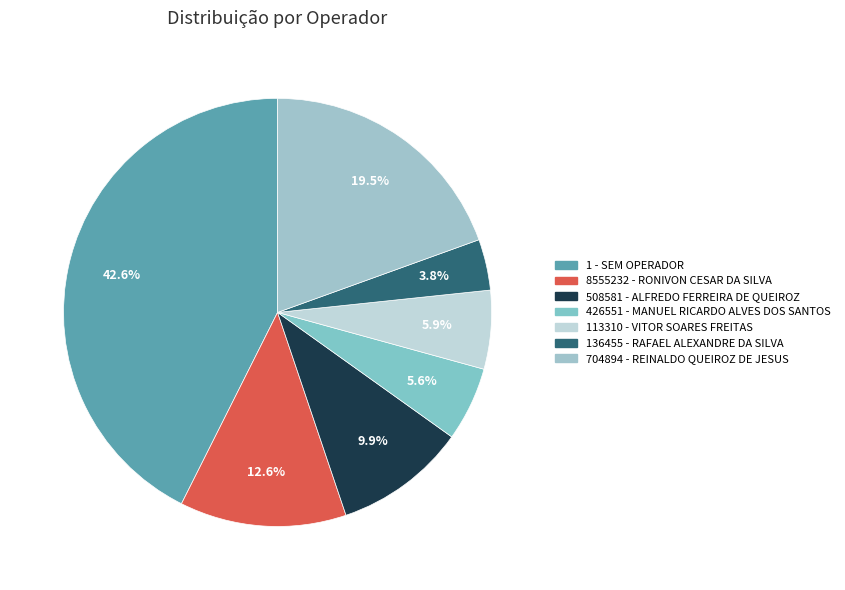

How many segments does this pie chart have?

7